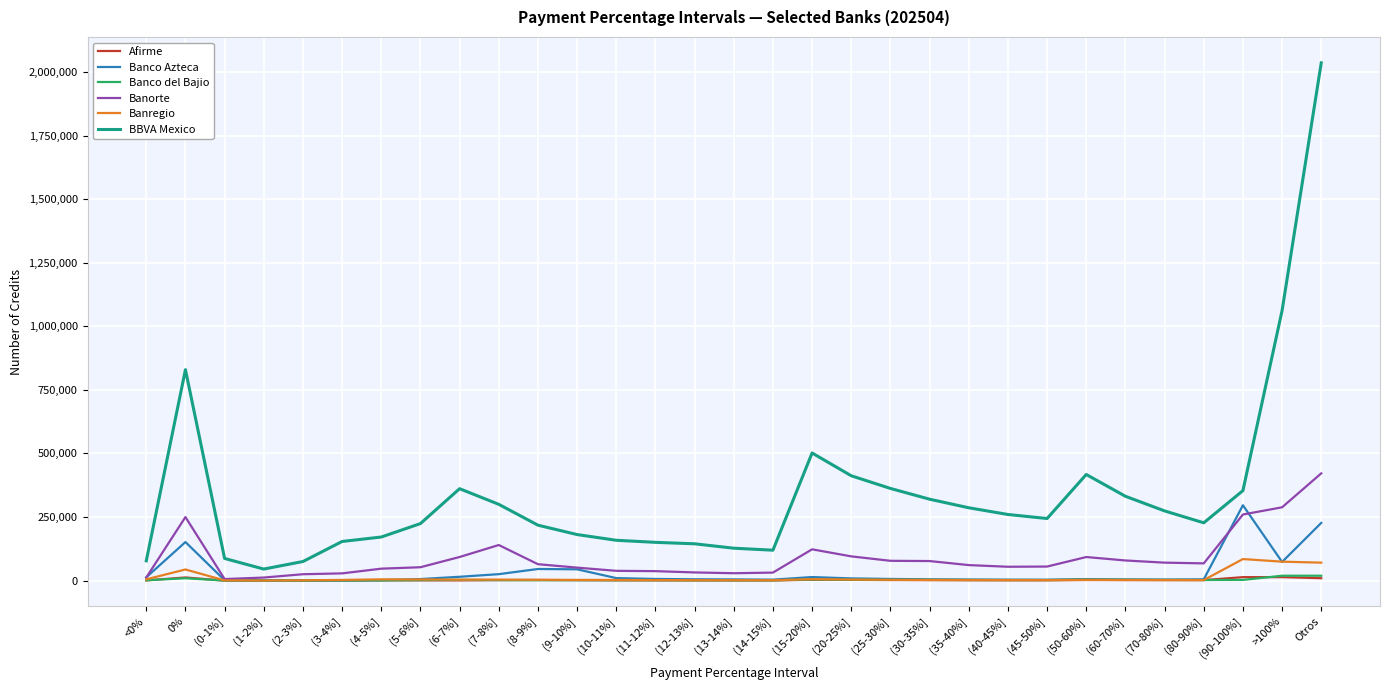

What is the difference between the maximum and second lowest values in the Banco Azteca series?

295215